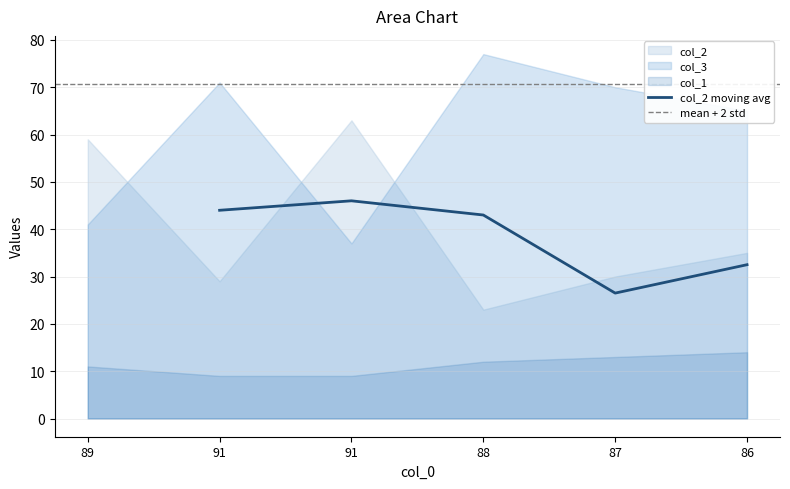

Which series has the largest total across all categories?

col_3